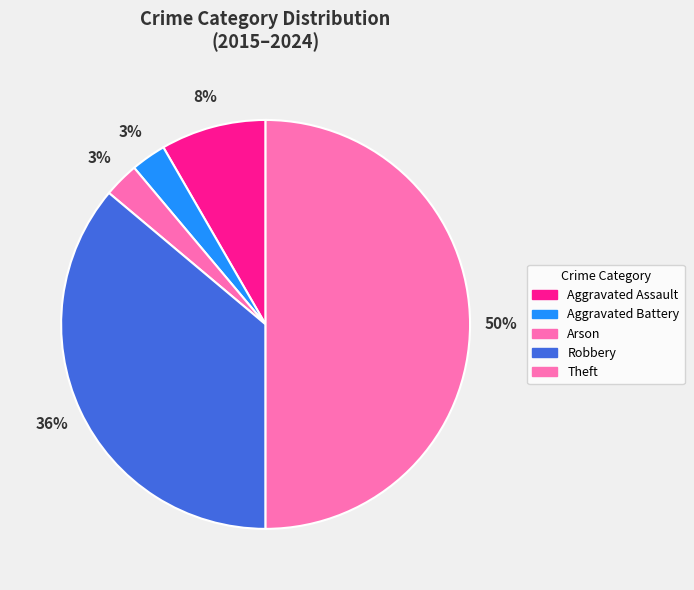

How many slices are in this pie chart?

5